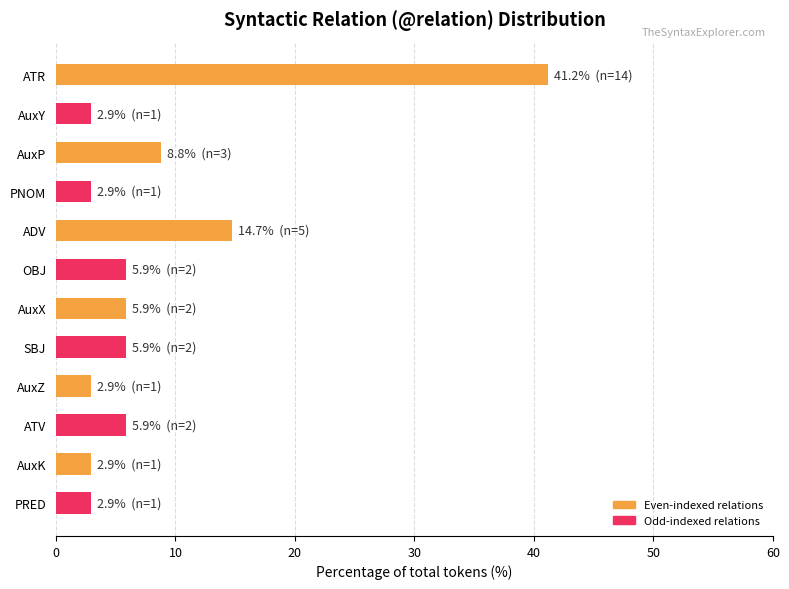

How many values exceed 5?

7